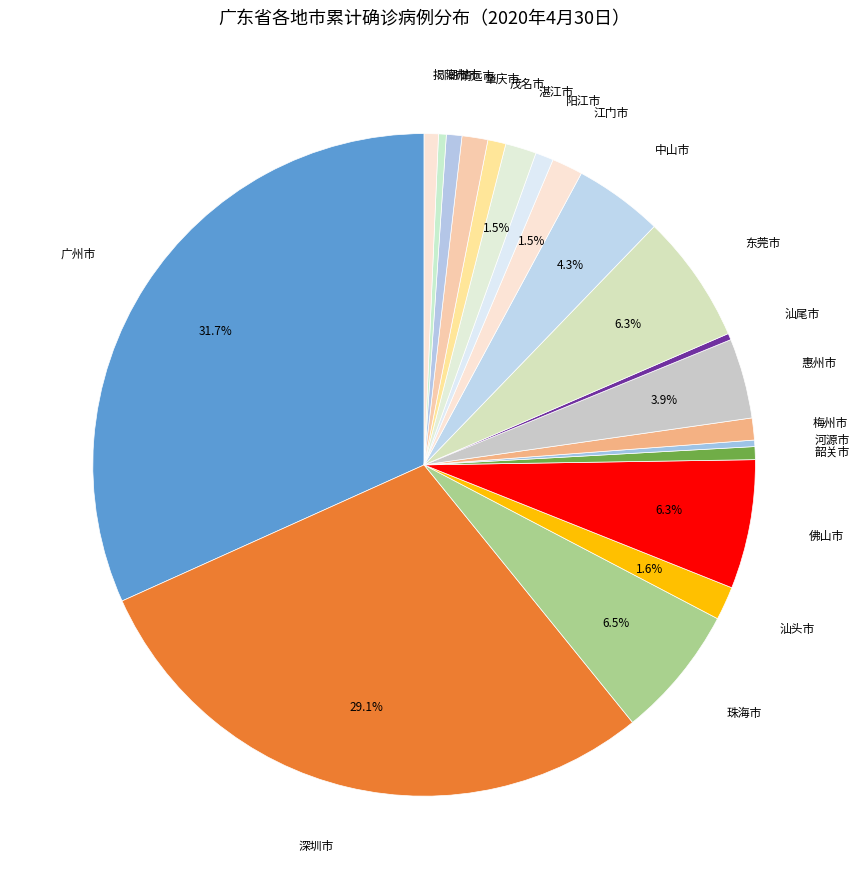

How many slices are in this pie chart?

20